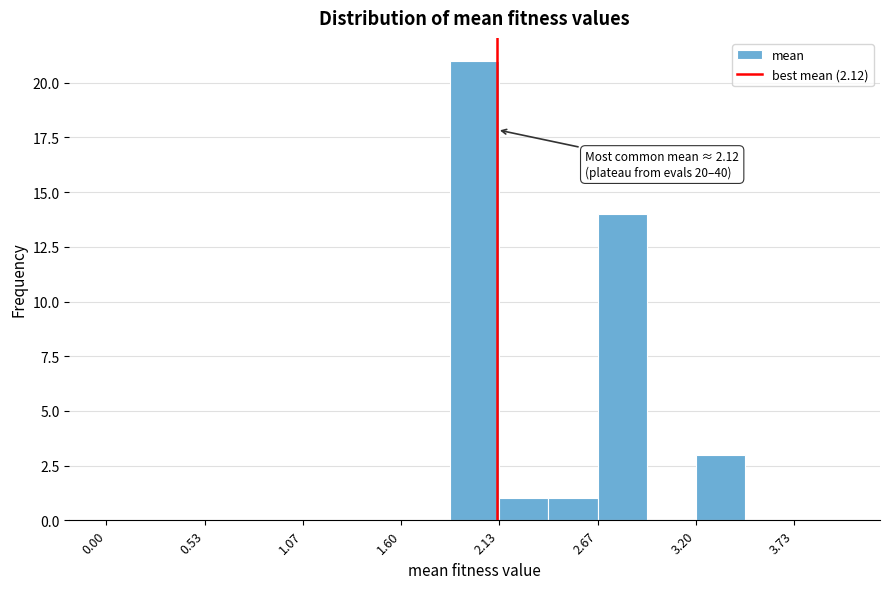

Read against the x-axis, roughly where is the centre of the tallest bar?

2.0